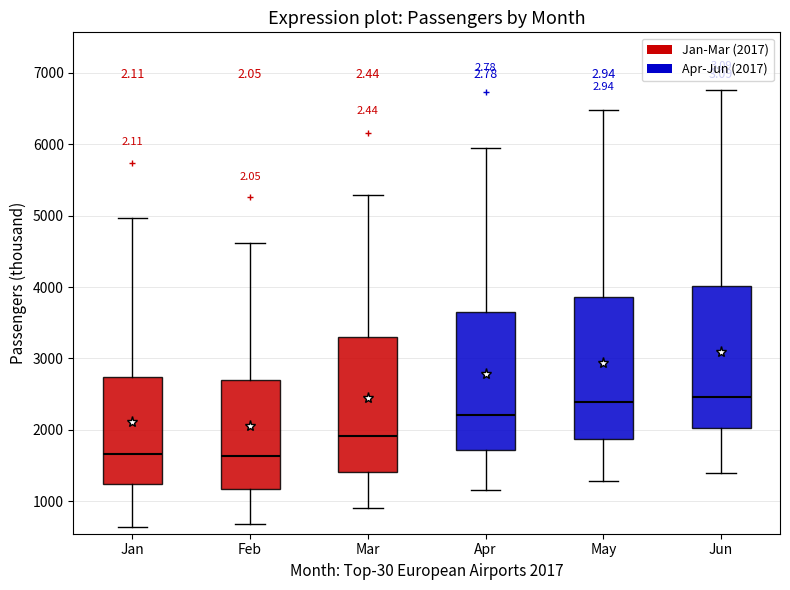

Where does the upper whisker of the box for Feb end on the y-axis? The values are not printed on the chart, so give them approximately, as read against the axis.

4600